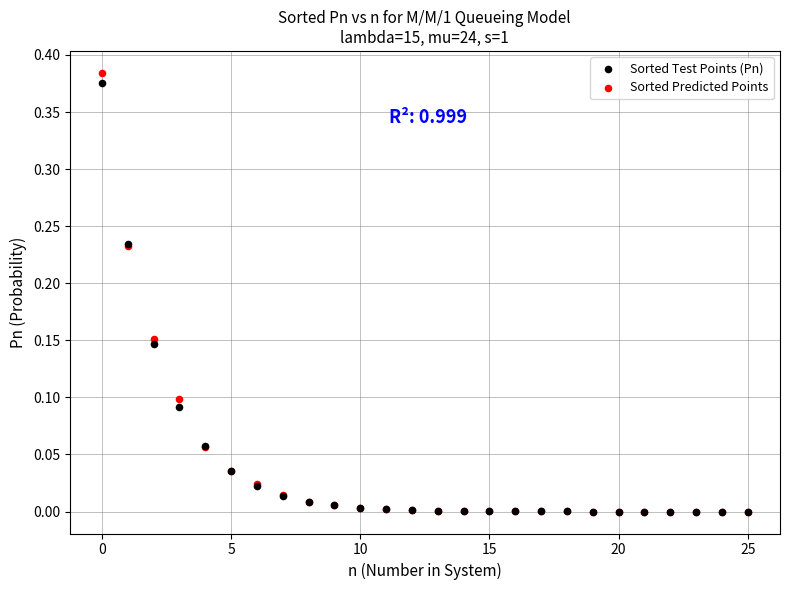

What are all the series names shown in the legend?

Sorted Test Points (Pn), Sorted Predicted Points